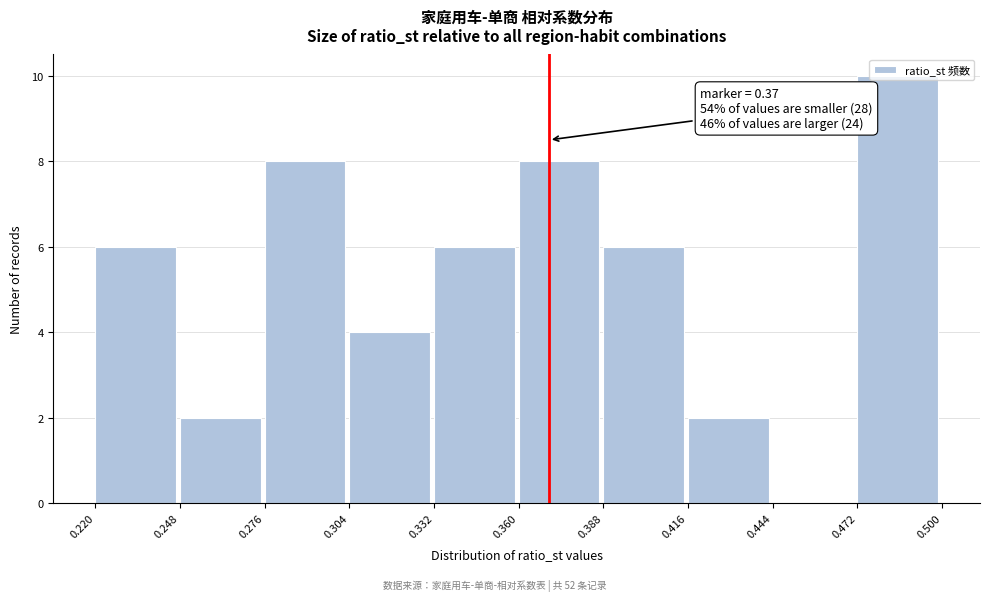

Which range on the x-axis has the tallest bar?

0.472 to 0.500